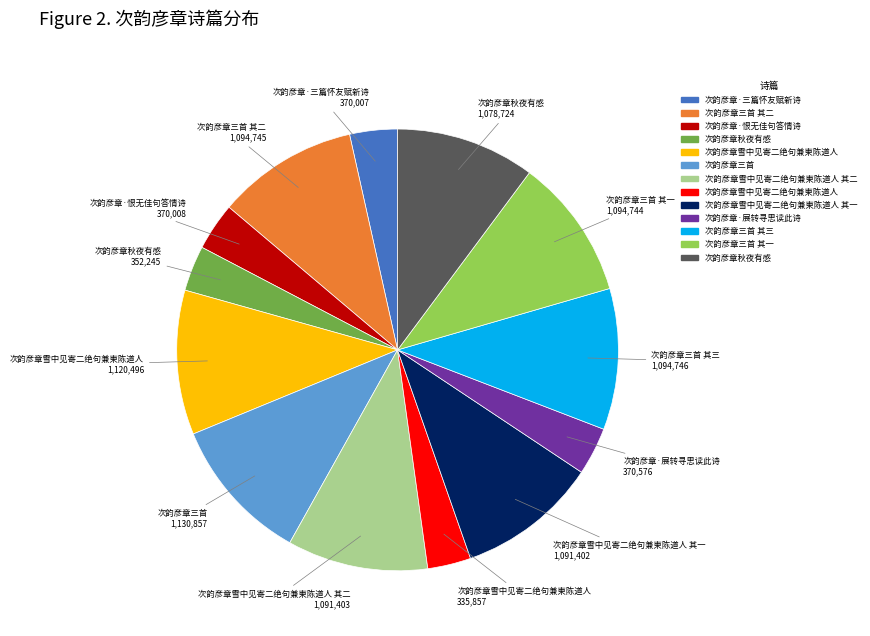

Is there any slice that represents more than half of the pie?

No